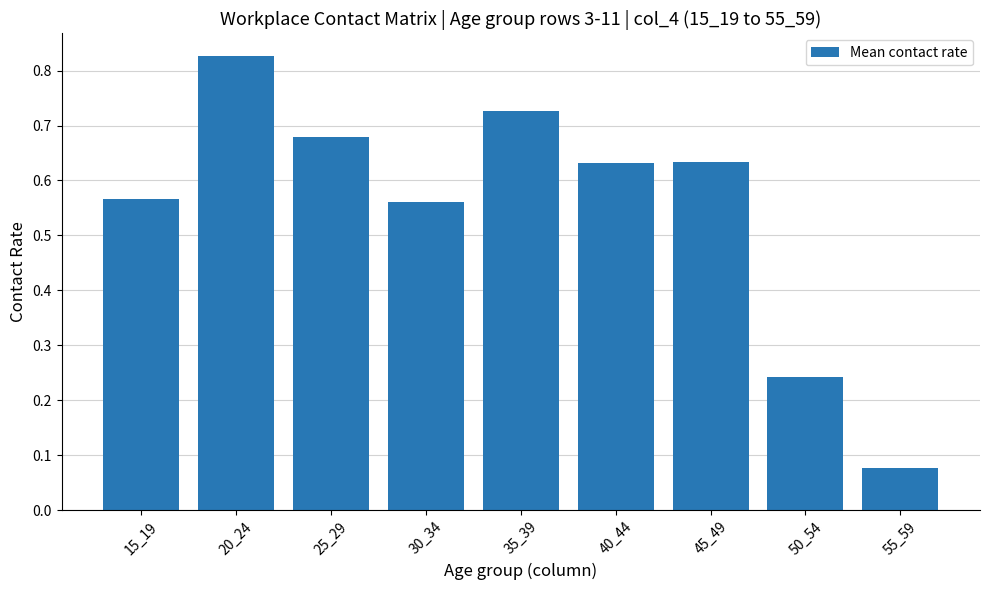

Are the bars grouped side by side (vs. stacked)?

No